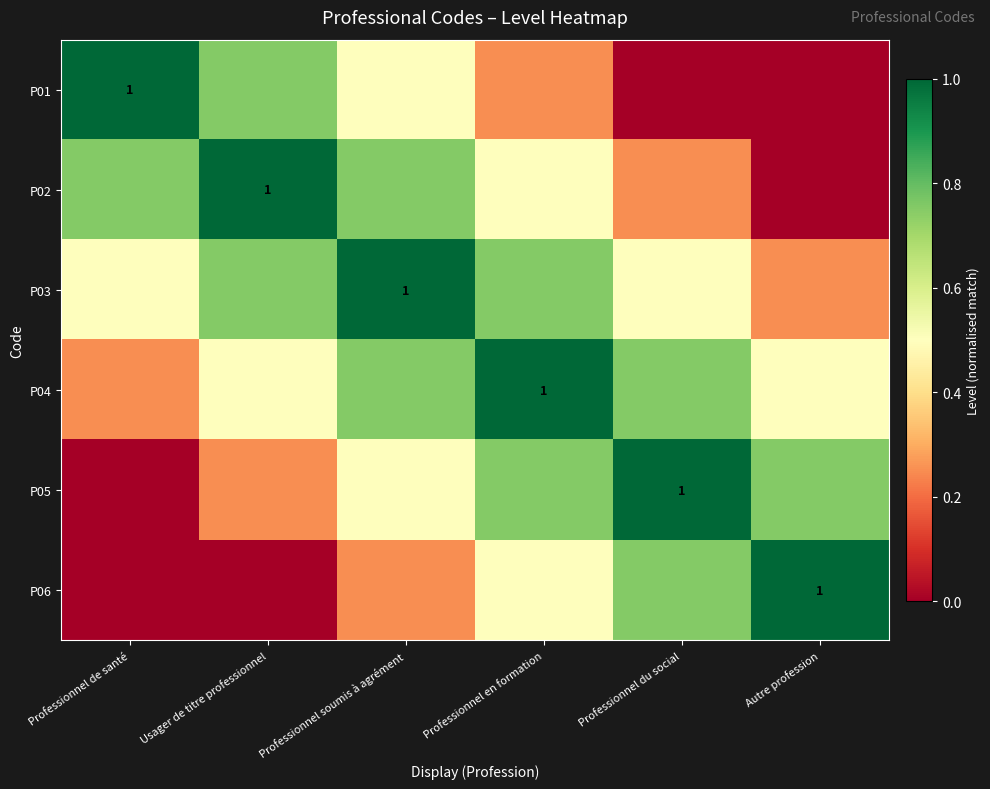

True or false: P06 has a value of 0.2 at Professionnel soumis à agrément.

True